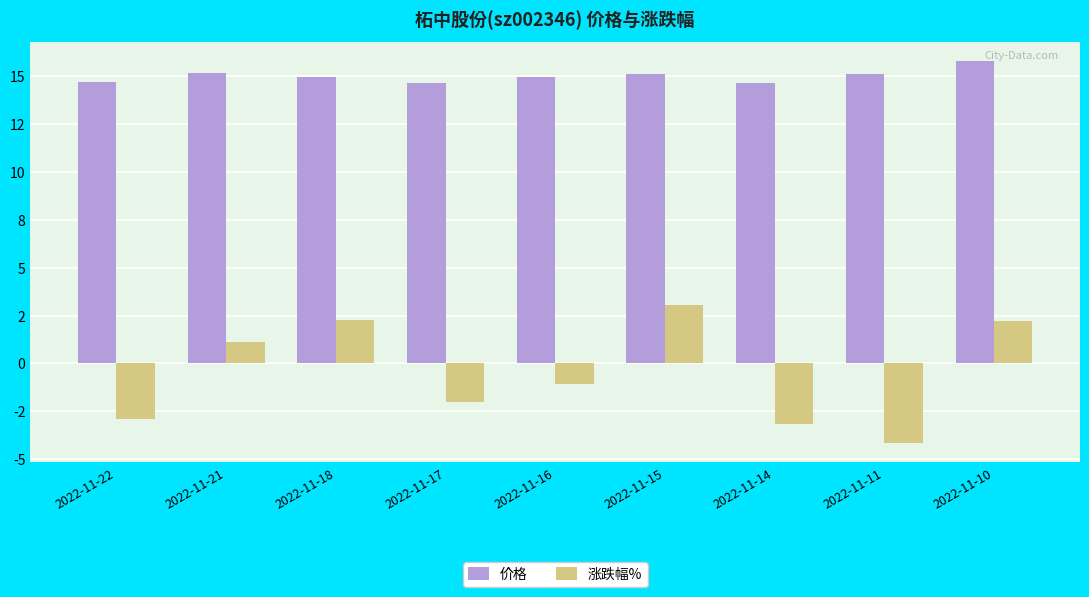

What is the value of the 价格 bar at the 9th from the left?

15.8